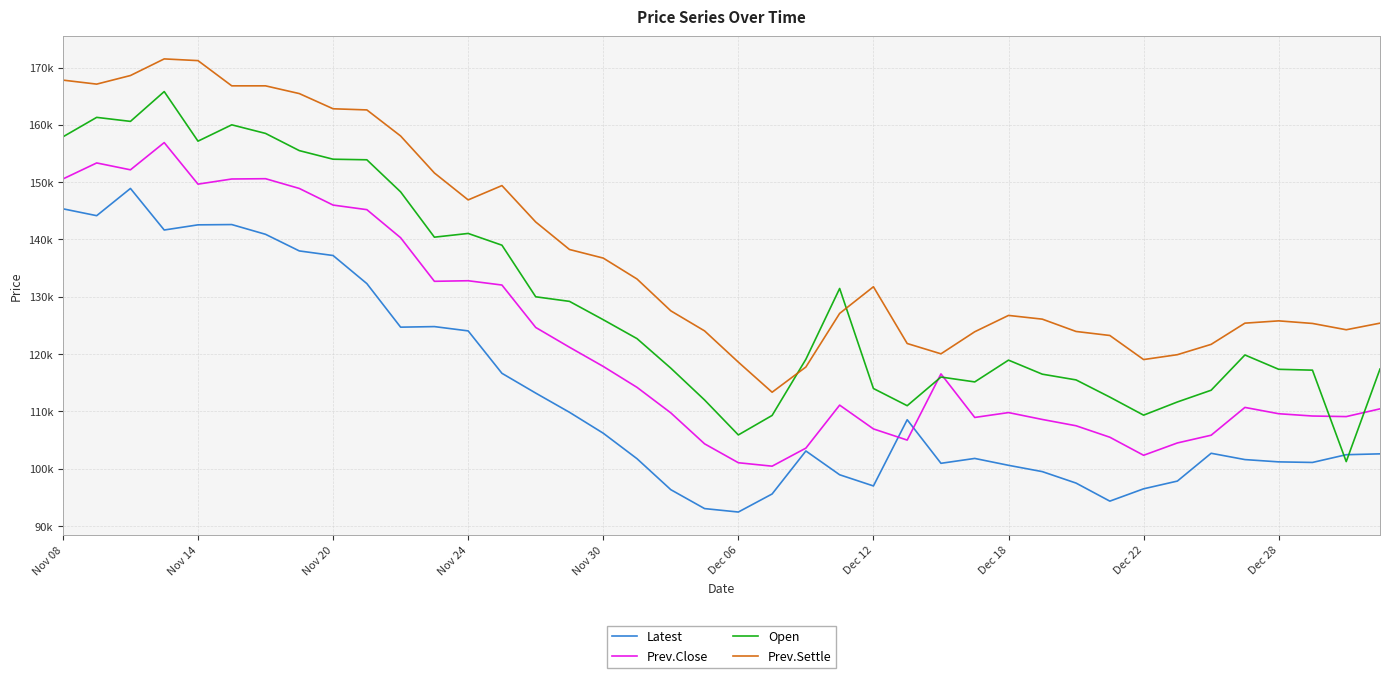

List the series in order of their peak value, highest first.

Prev.Settle, Open, Prev.Close, Latest